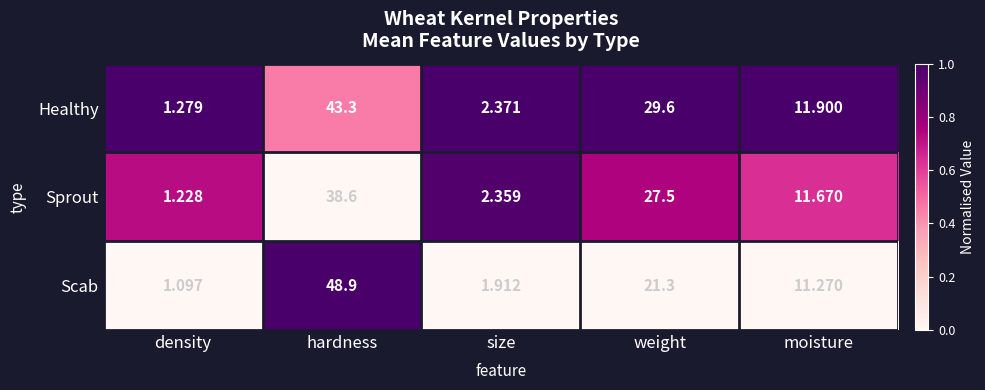

Which label corresponds to the smallest value in the chart?

density